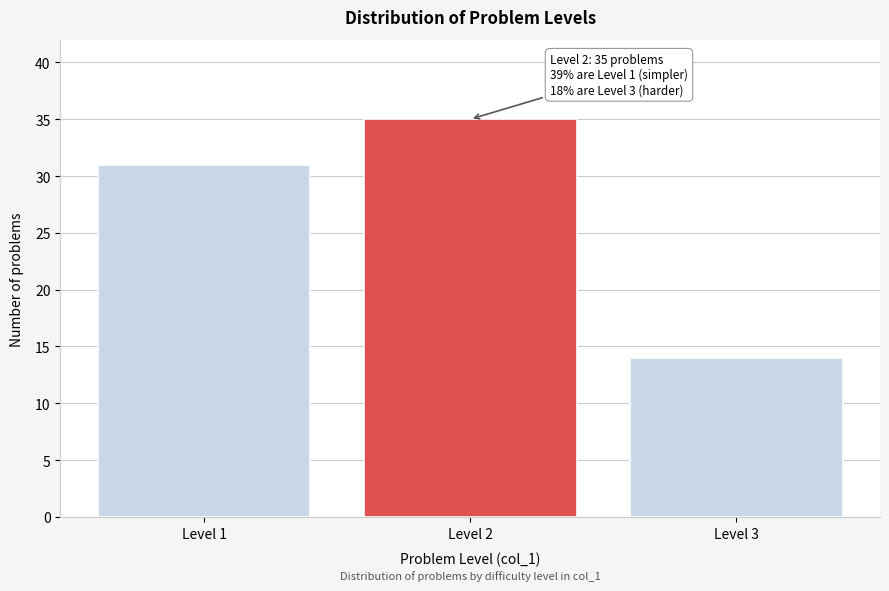

Reading right to left, transcribe all the data shown in this chart.

Level 3=14	Level 2=35	Level 1=31